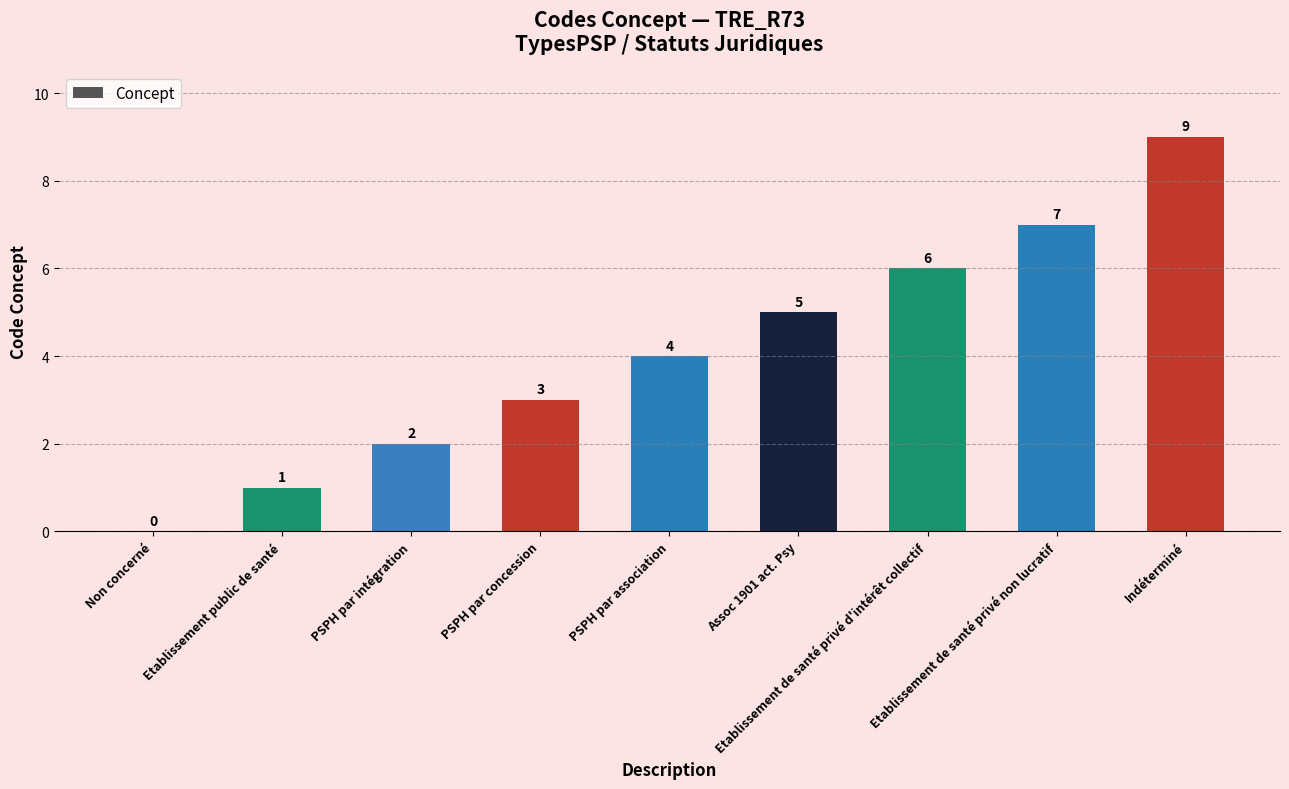

What is the sum of all values?

37